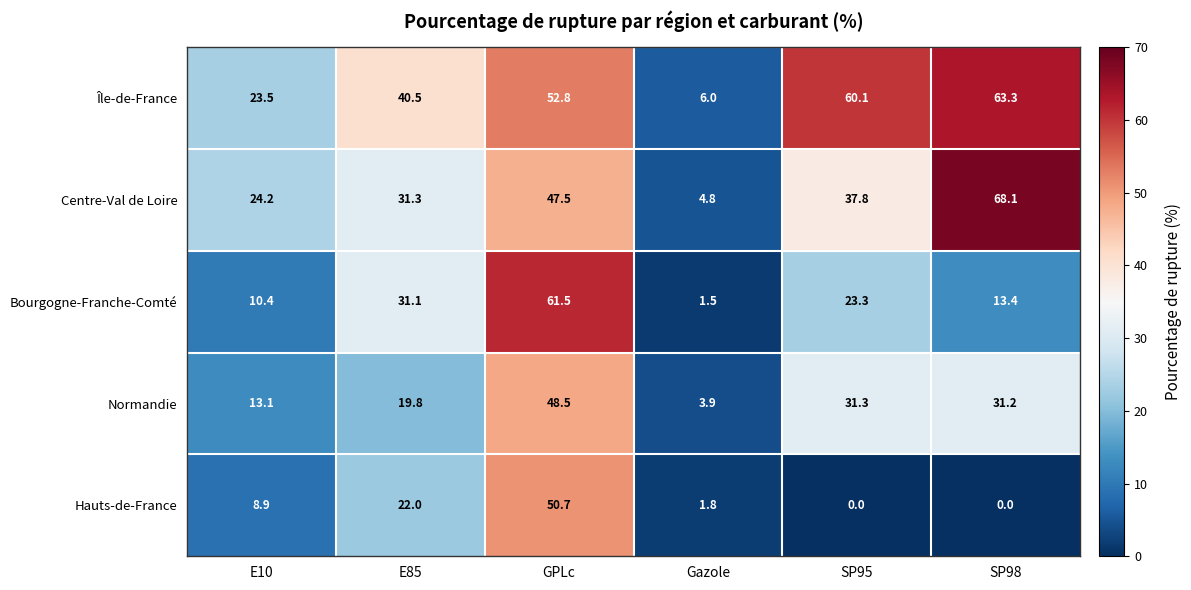

Where is Île-de-France nearest to the value 34?

E85